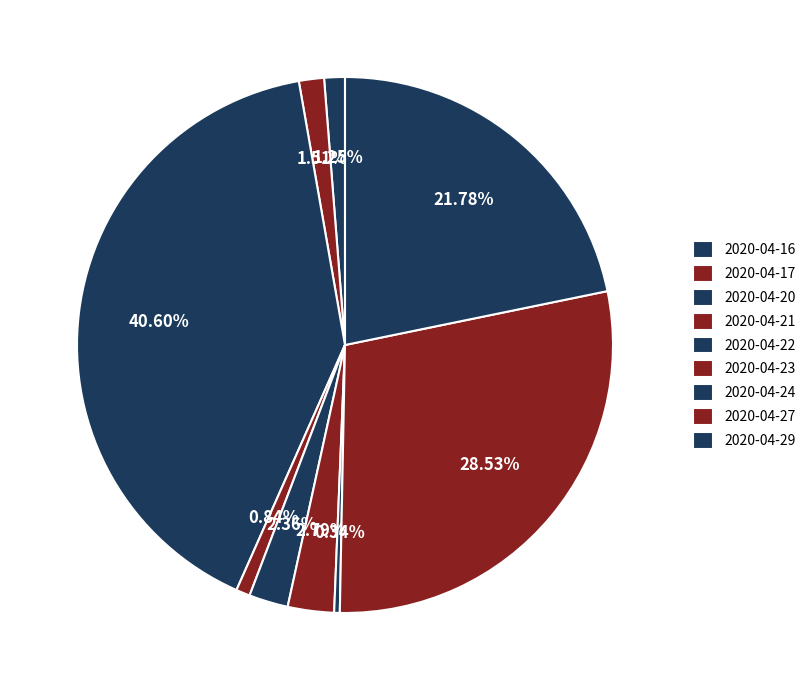

How much of the chart is everything except 2020-04-16?

98.8%